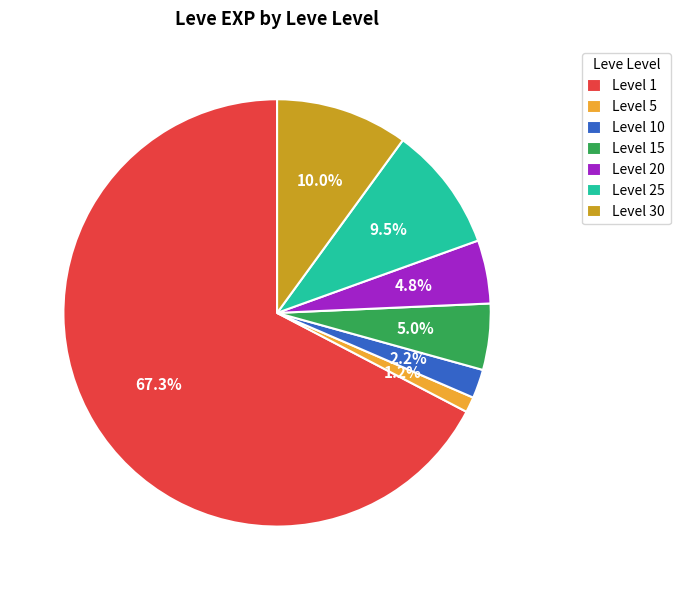

Which has a higher value, Level 30 or Level 20?

Level 30